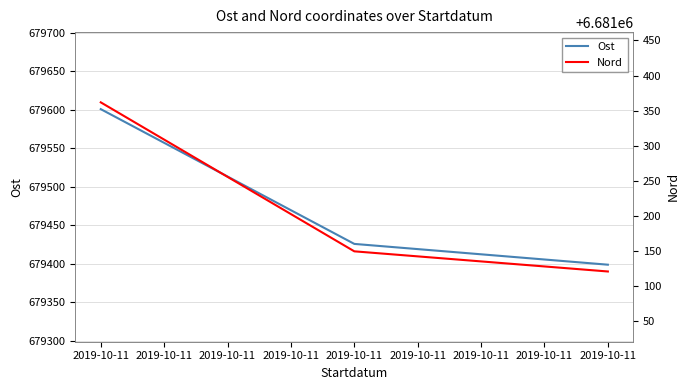

What is the total value across all series at 2019-10-11?

7360962.8